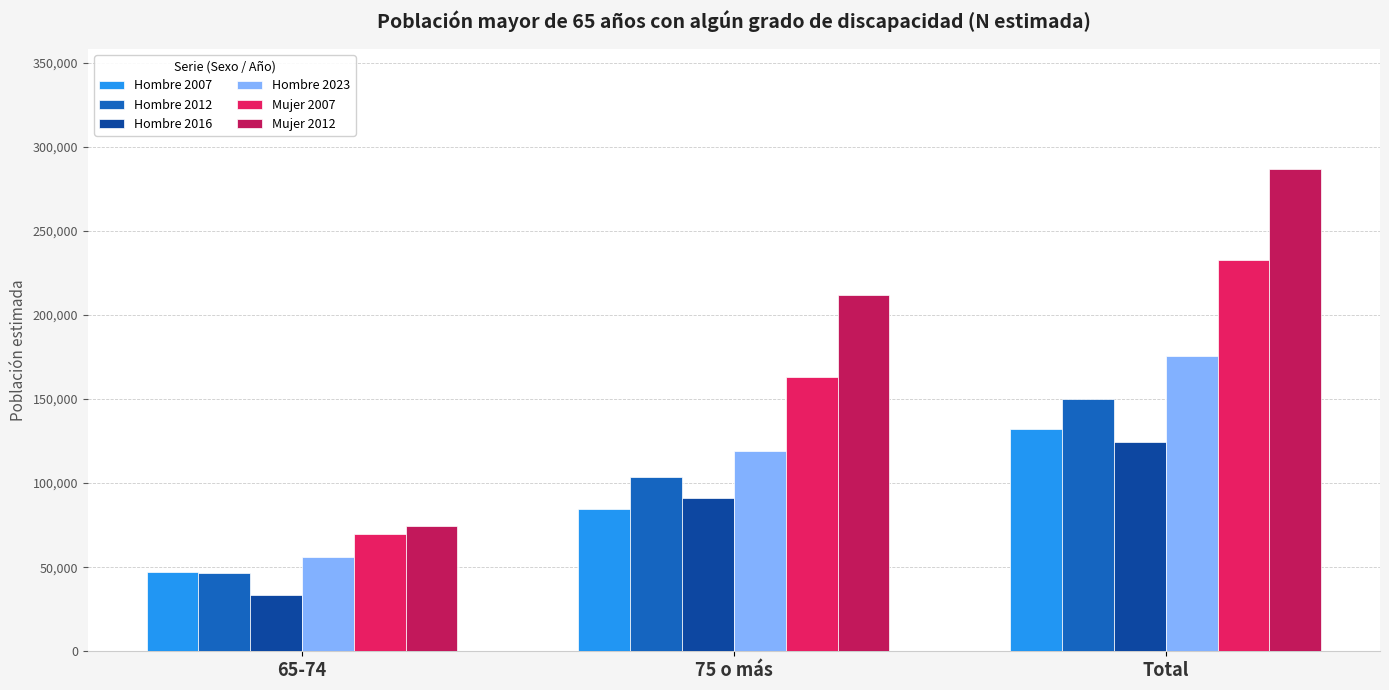

Between 75 o más and Total, which series saw the biggest shift?

Mujer 2012